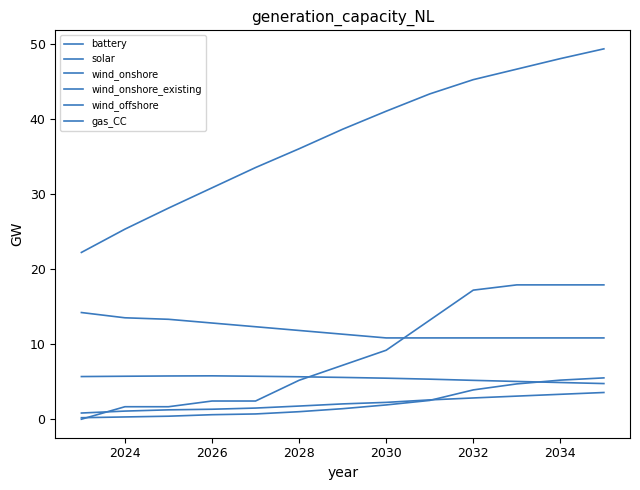

At which label does battery first exceed 1?

2034